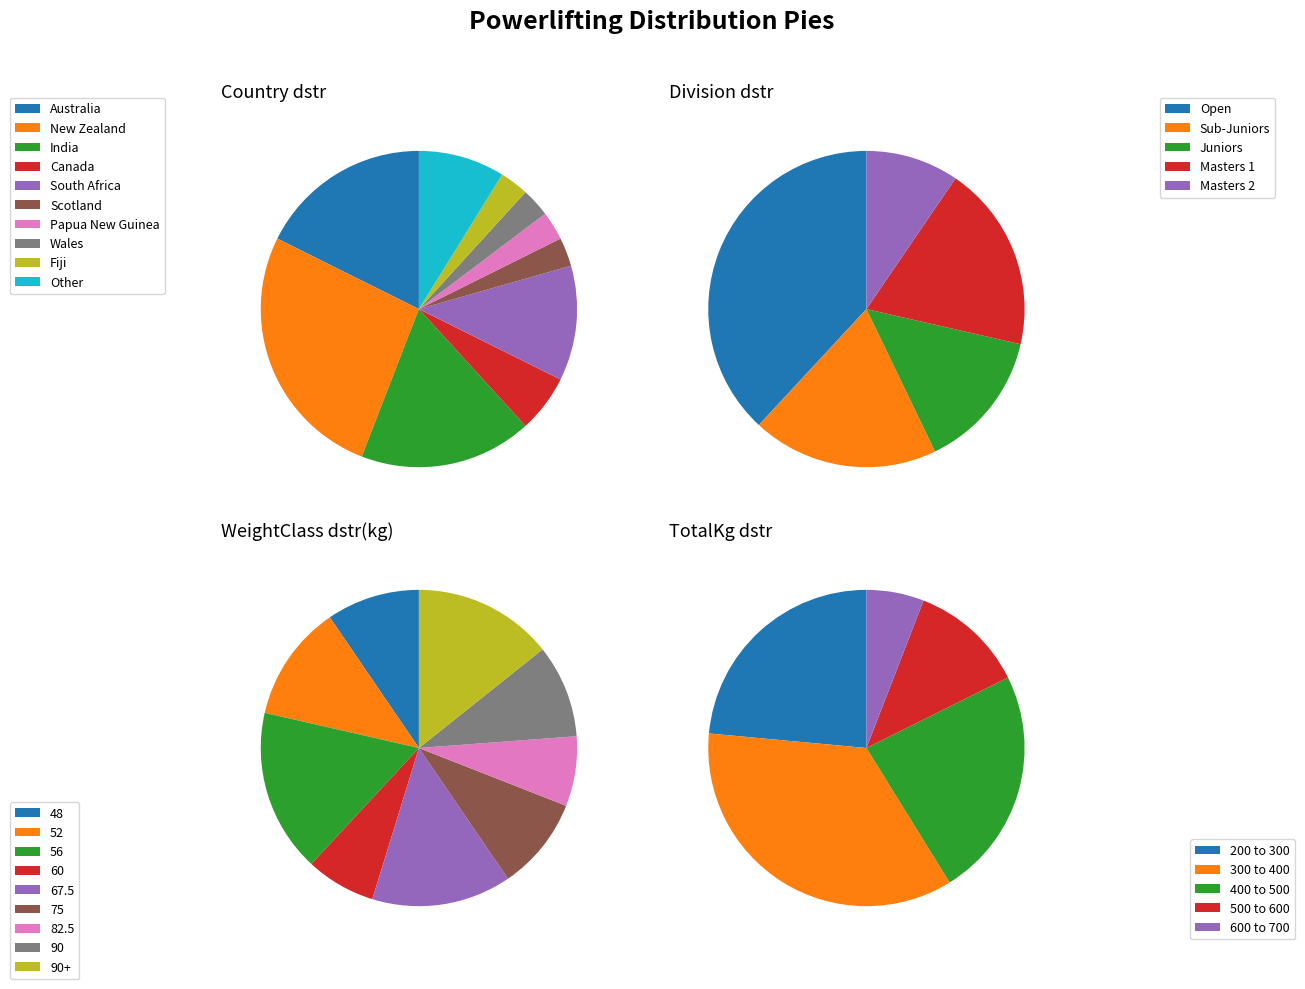

Between Australia and Wales, which is larger?

Australia